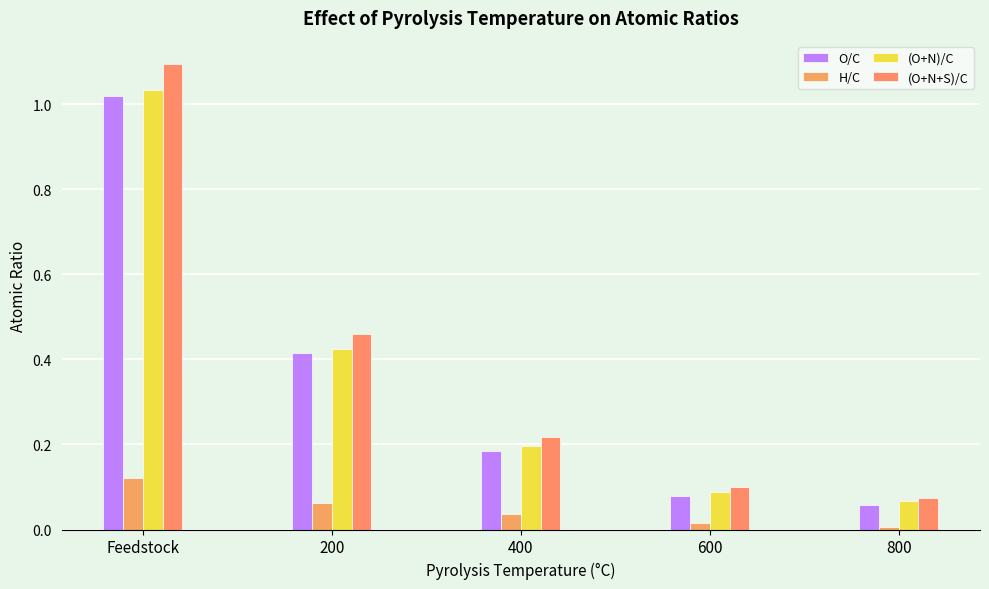

Which has a higher value, 800 or 600?

600